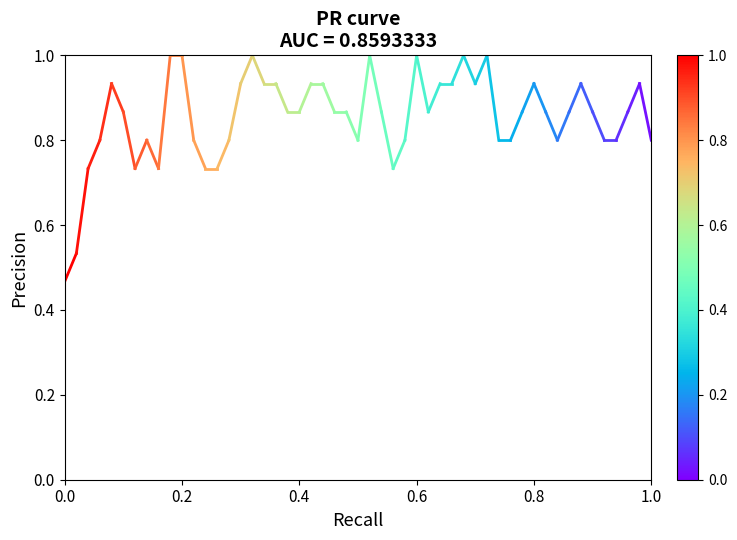

True or false: the data shows 0.5 at 0.0.

True